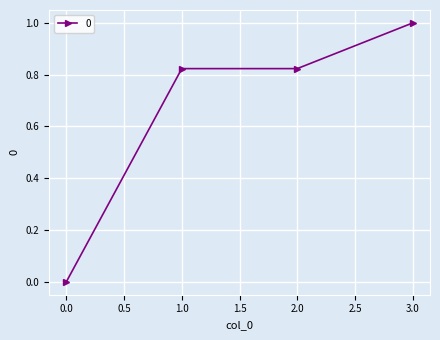

What is the change in value from 2.0 to 3.0?

+0.2